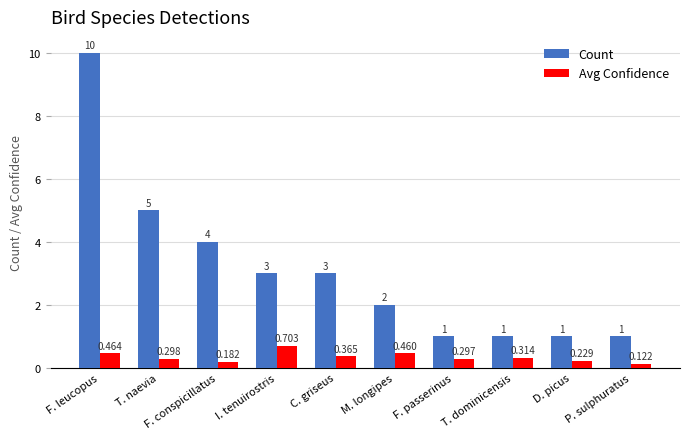

What is the sum of all Avg Confidence values?

3.4